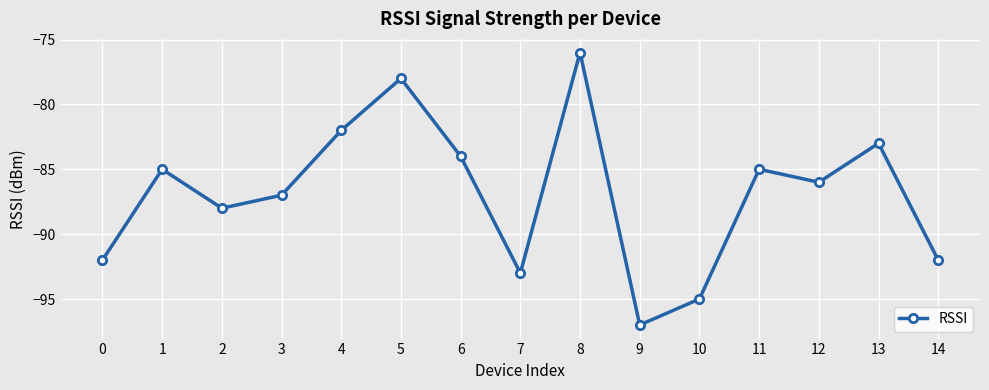

At which category does the data reach its first local peak?

1